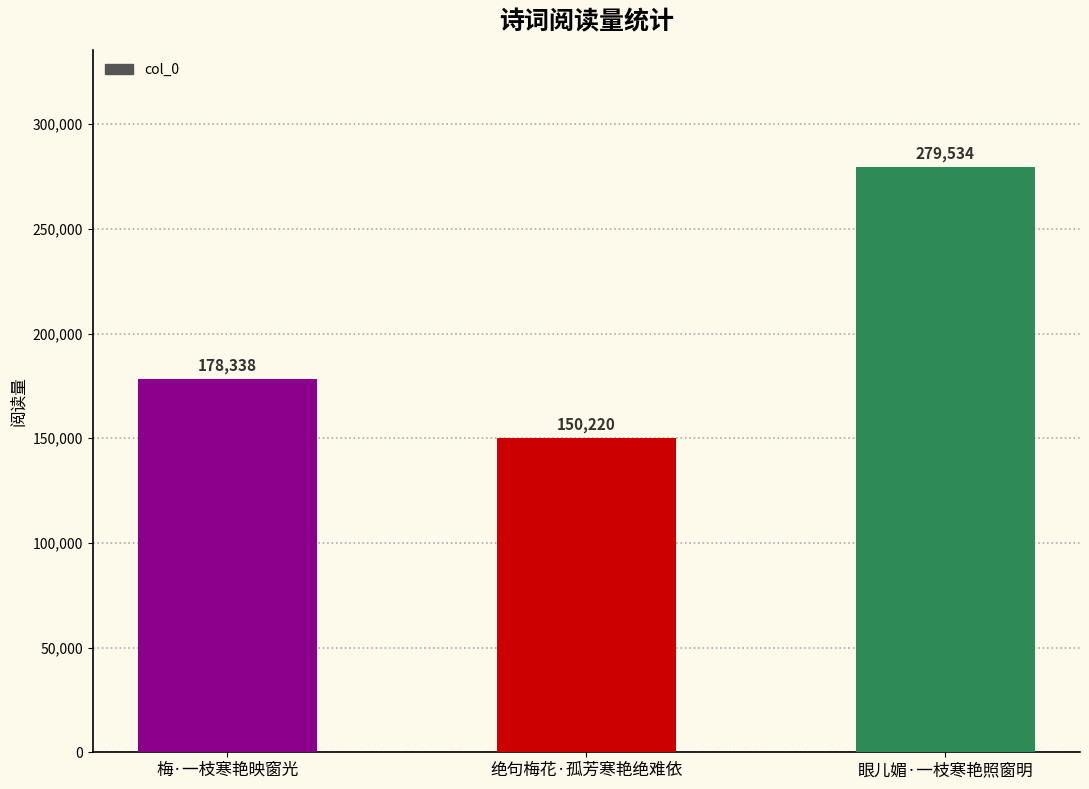

What value does the data have at 眼儿媚·一枝寒艳照窗明?

279534